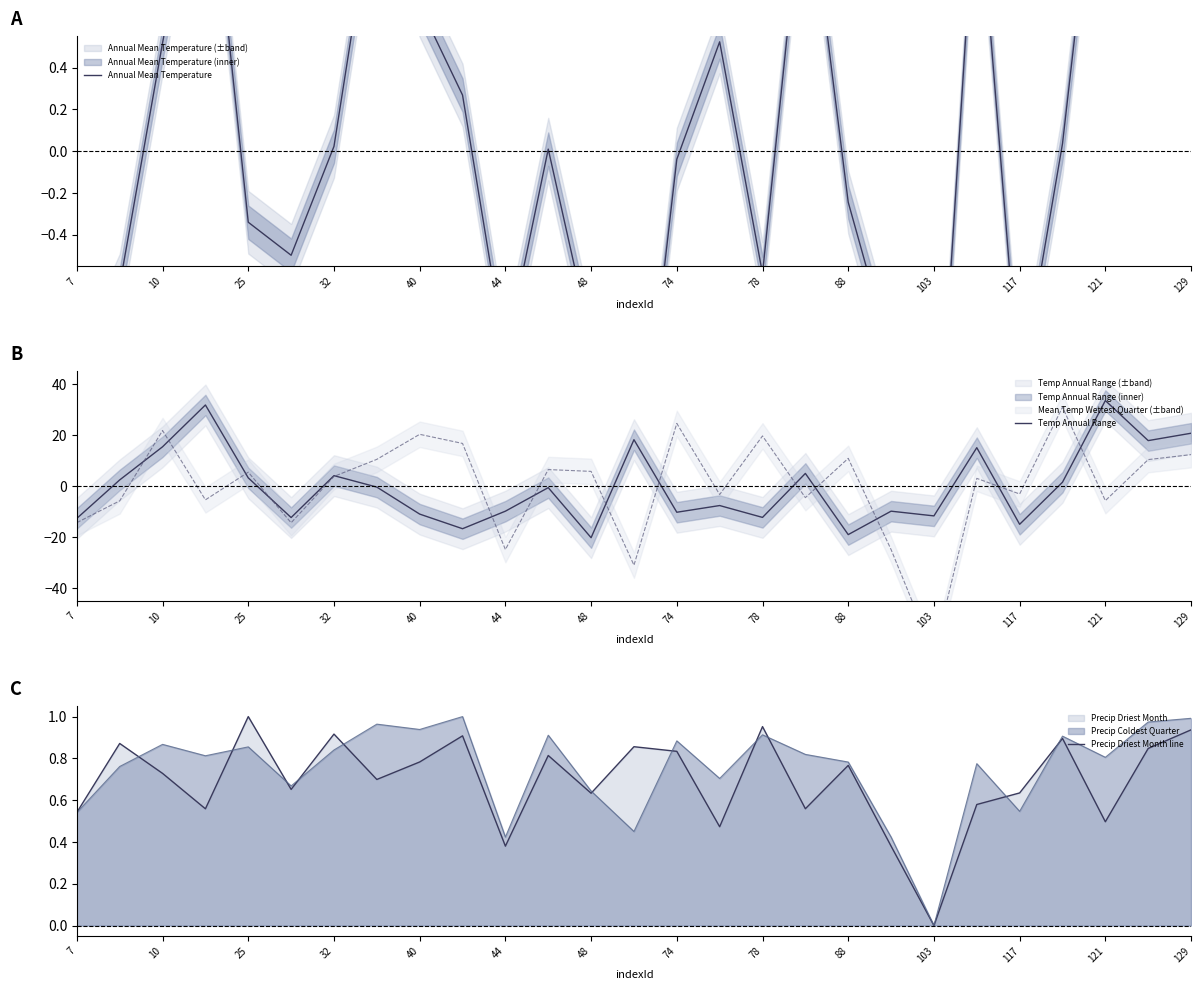

How many times do Annual Mean Temperature and Precip Driest Month line cross each other?

12